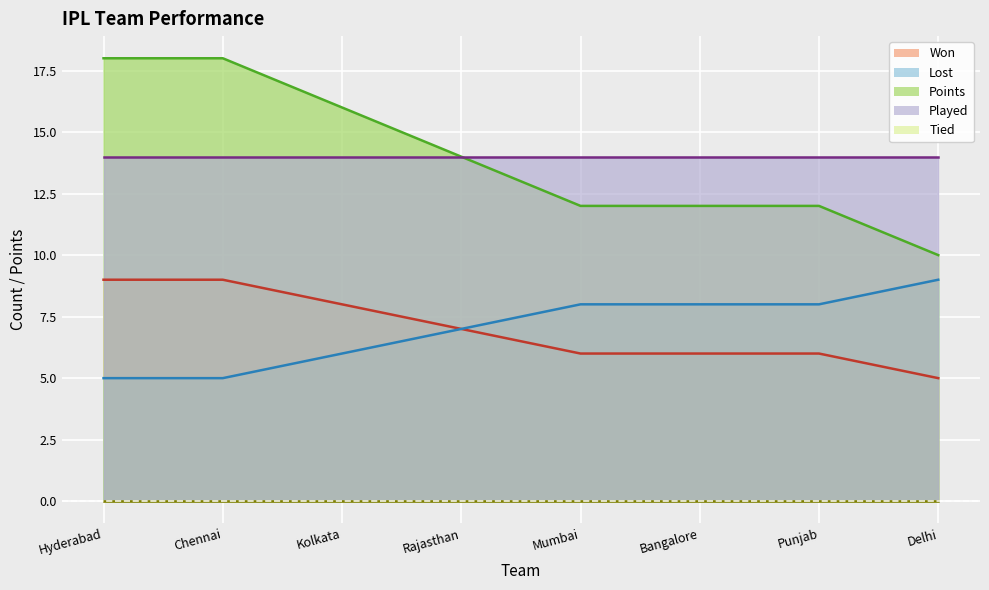

True or false: Lost and Points intersect in this chart.

False